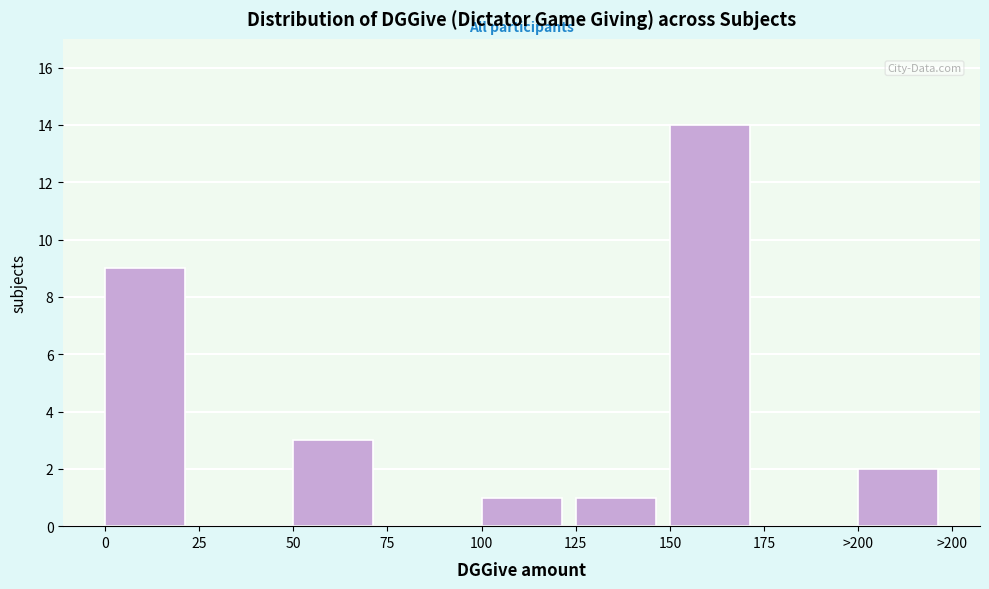

Reading right to left, extract all data points from this chart.

>200=2	175=0	150=14	125=1	100=1	75=0	50=3	25=0	0=9